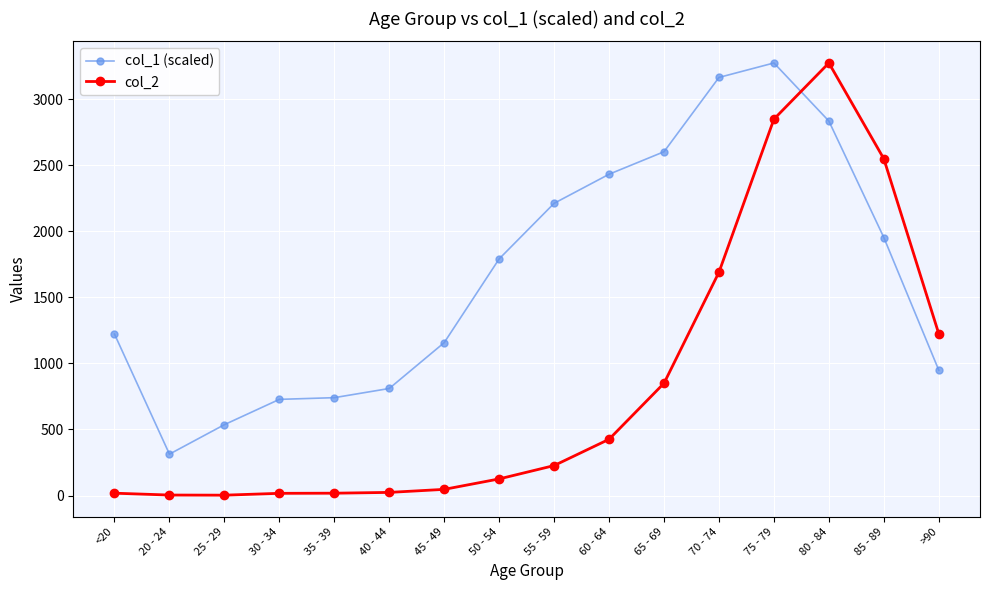

True or false: col_2 and col_1 (scaled) cross at least once.

True